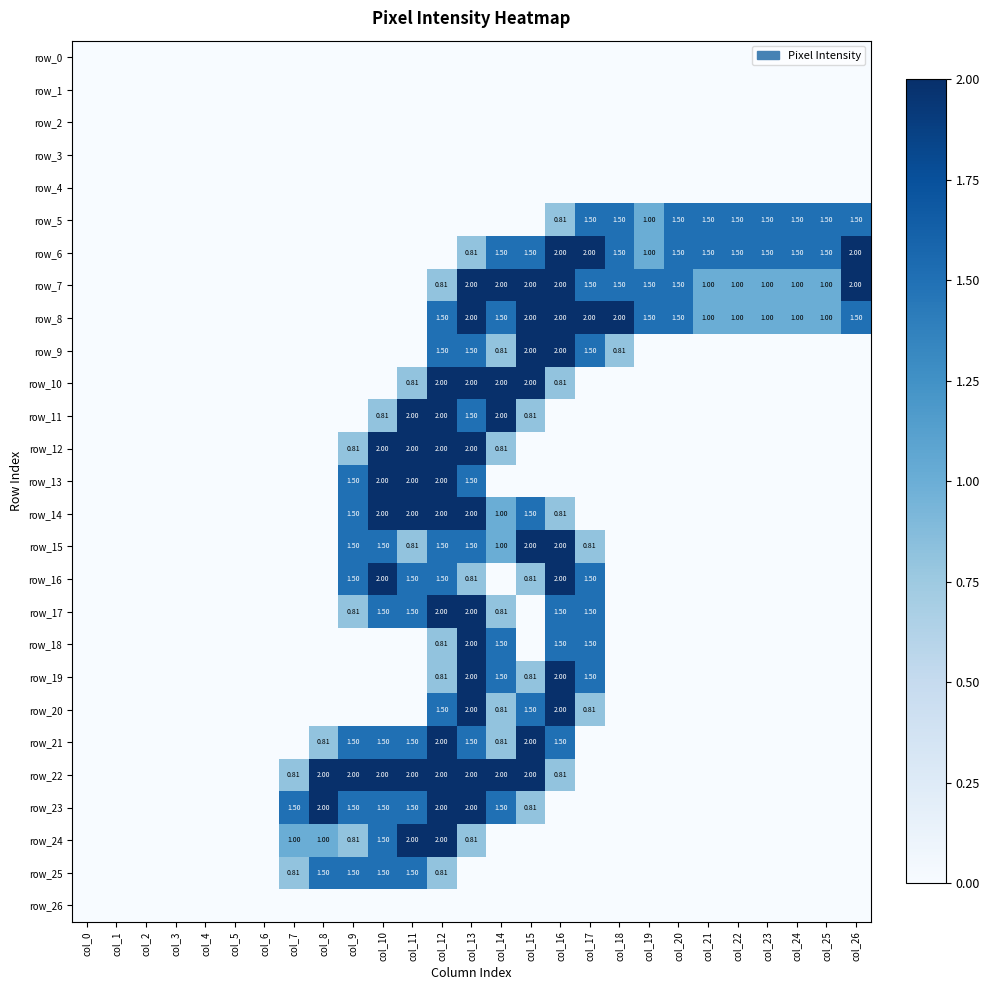

At which label does row_6 reach its peak?

col_16